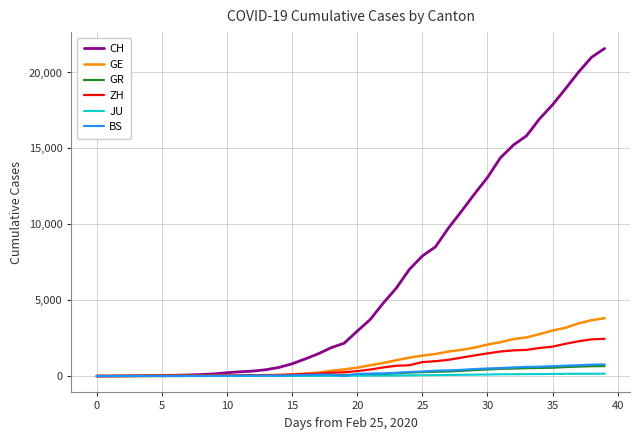

What is the maximum value shown in the chart?

21582